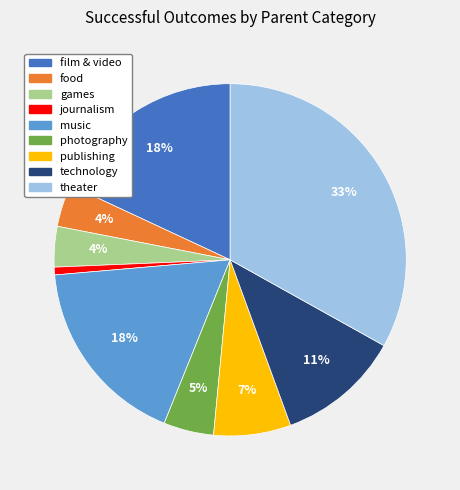

Which has a higher value, theater or technology?

theater